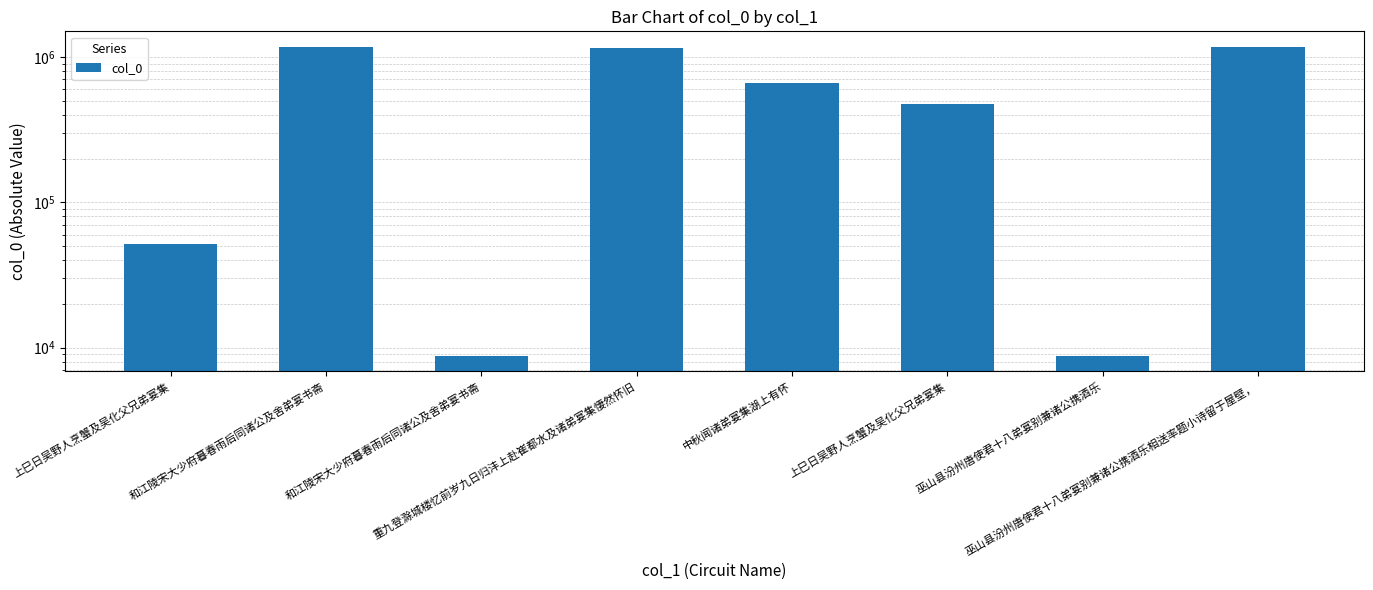

List the labels in order of value, smallest first.

巫山县汾州唐使君十八弟宴别兼诸公携酒乐, 和江陵宋大少府暮春雨后同诸公及舍弟宴书斋, 上巳日吴野人烹蟹及吴化父兄弟宴集, 上巳日吴野人烹蟹及吴化父兄弟宴集, 中秋闻诸弟宴集湖上有怀, 重九登滁城楼忆前岁九日归沣上赴崔都水及诸弟宴集悽然怀旧, 巫山县汾州唐使君十八弟宴别兼诸公携酒乐相送率题小诗留于屋壁，, 和江陵宋大少府暮春雨后同诸公及舍弟宴书斋